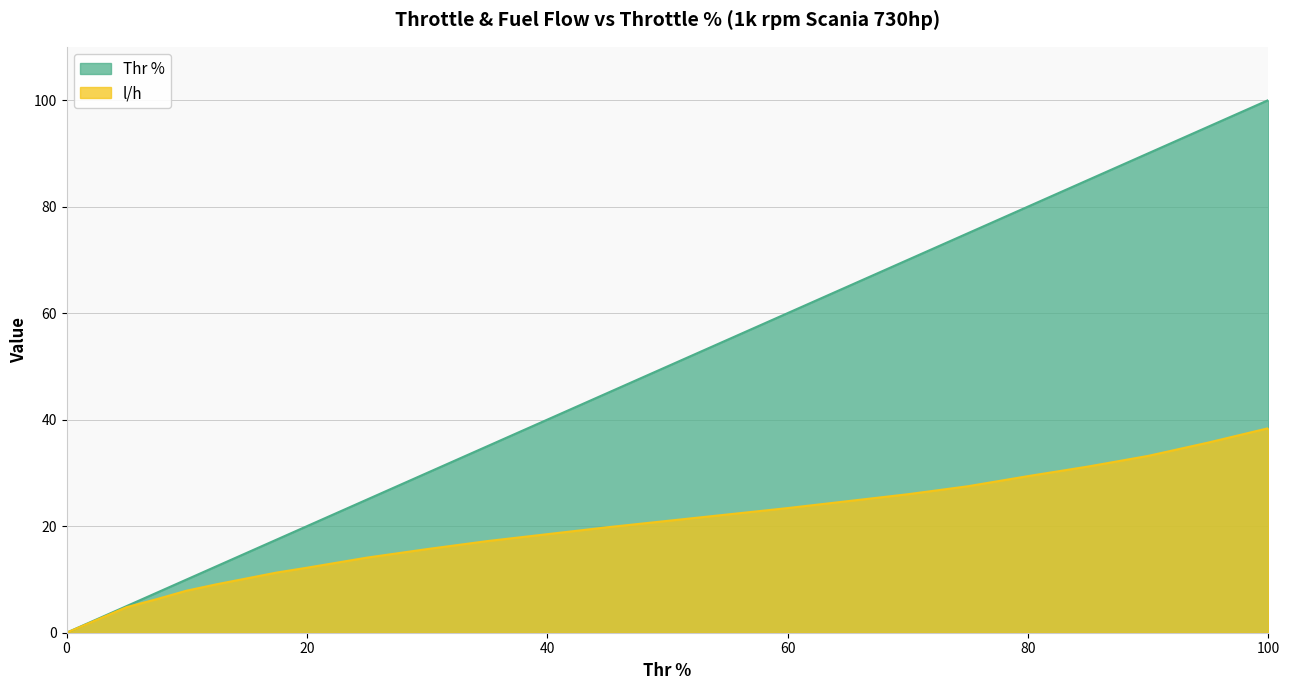

True or false: l/h and Thr % intersect in this chart.

False